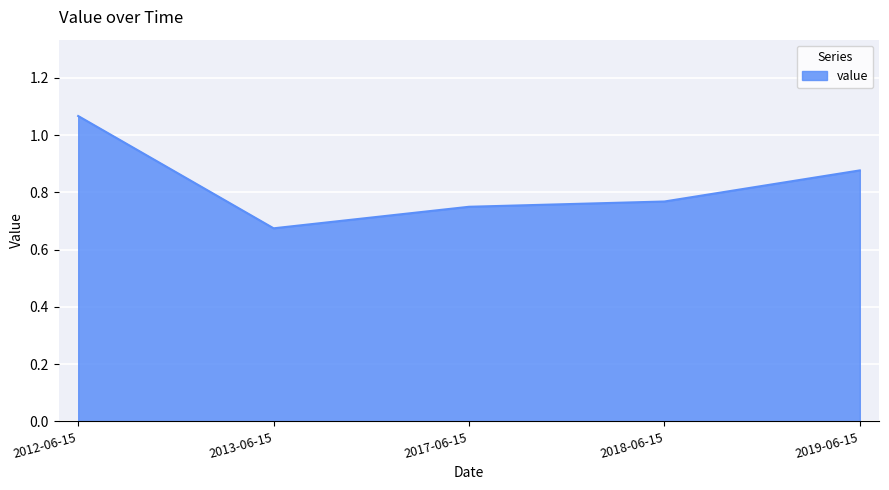

List the labels in order of value, smallest first.

2013-06-15, 2017-06-15, 2018-06-15, 2019-06-15, 2012-06-15